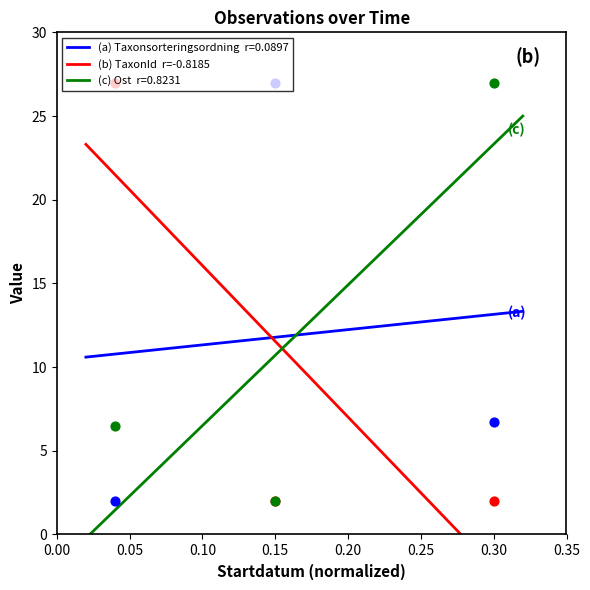

Which series contains the lowest Y value?

Taxonsorteringsordning